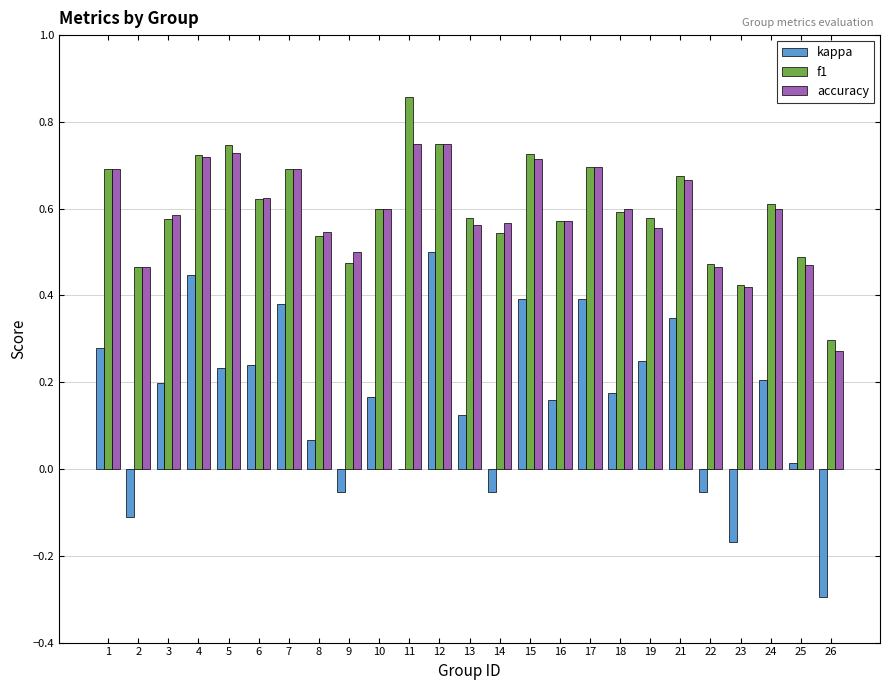

Which series has the largest range (max minus min)?

kappa